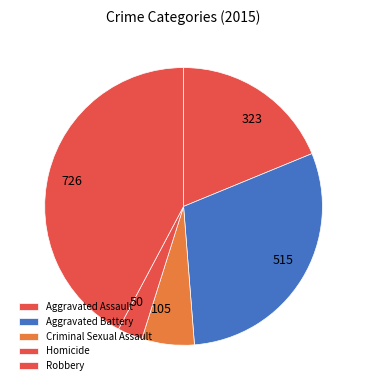

Is the sum of Aggravated Battery and Criminal Sexual Assault greater than half?

No